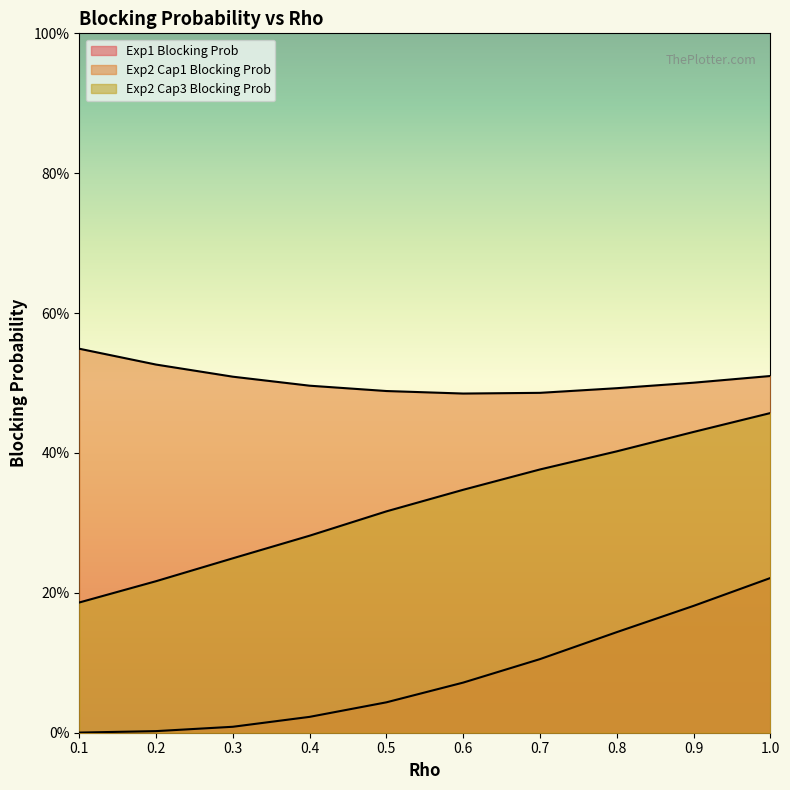

Reading right to left, what are all the values shown in this chart?

Exp1 Blocking Prob: 0.2	0.2	0.1	0.1	0.1	0.0	0.0	0.0	0.0	0.0
Exp2 Cap1 Blocking Prob: 0.5	0.5	0.5	0.5	0.5	0.5	0.5	0.5	0.5	0.5
Exp2 Cap3 Blocking Prob: 0.5	0.4	0.4	0.4	0.3	0.3	0.3	0.2	0.2	0.2